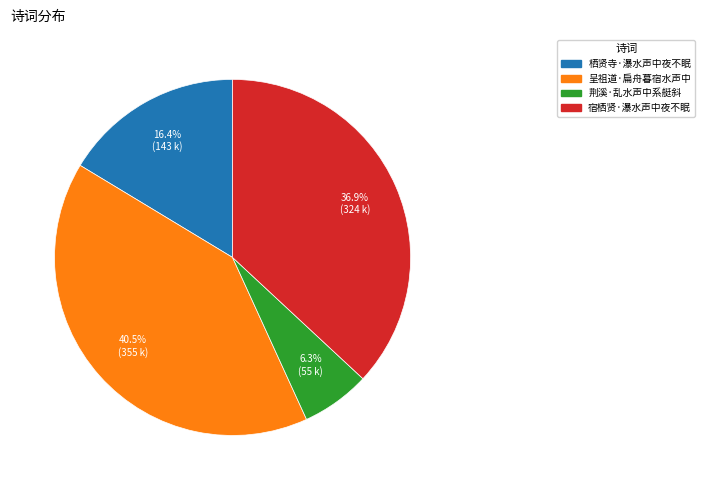

Which has a higher value, 呈祖道·扁舟暮宿水声中 or 荆溪·乱水声中系艇斜?

呈祖道·扁舟暮宿水声中